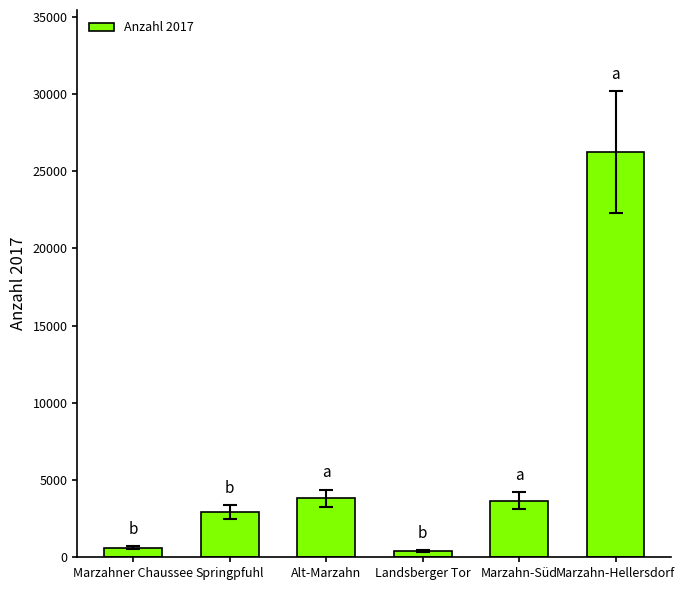

Where does the data first go above 3673?

Alt-Marzahn